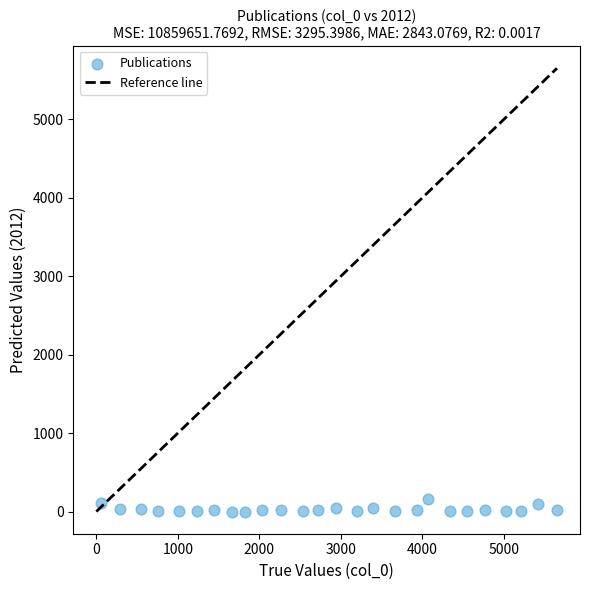

What is the range of X values (max minus min)?

5591